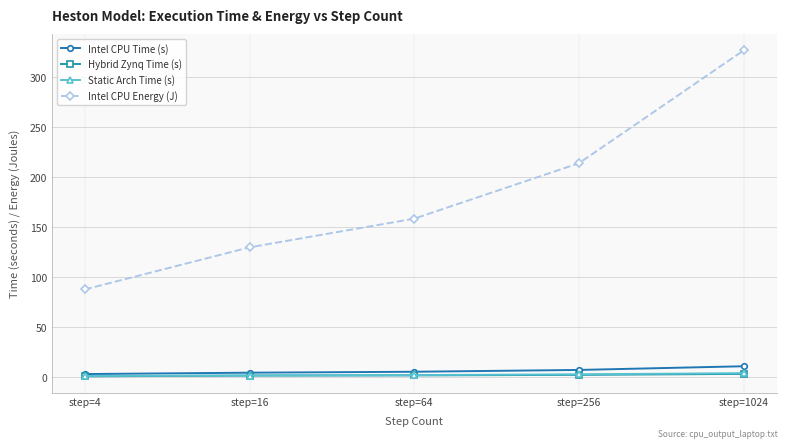

True or false: Intel CPU Energy (J) has more than 1 points higher than both neighbors.

False